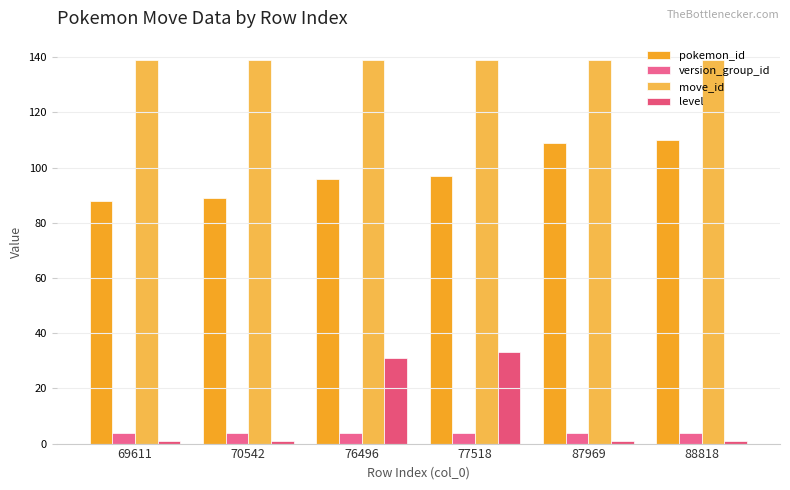

Read the move_id value at 88818.

139